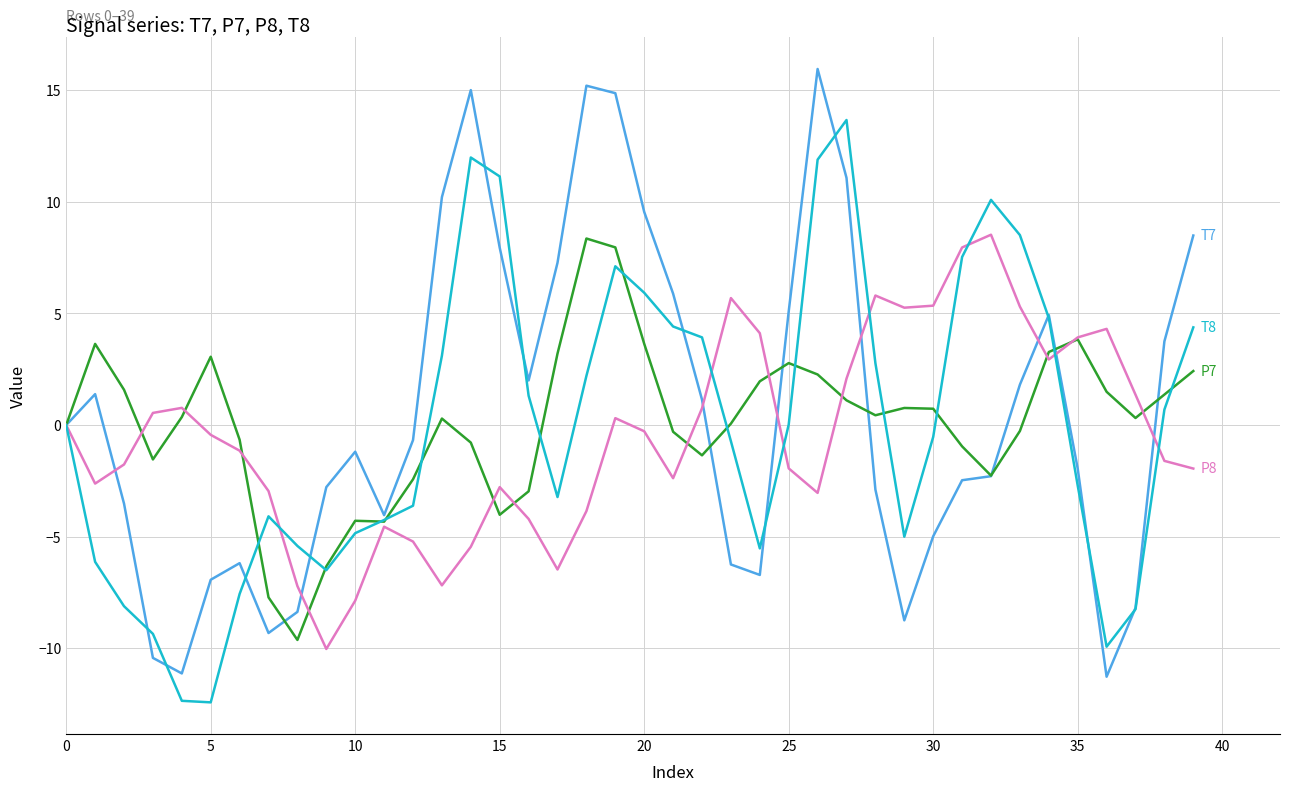

What is the smallest value displayed?

-12.4